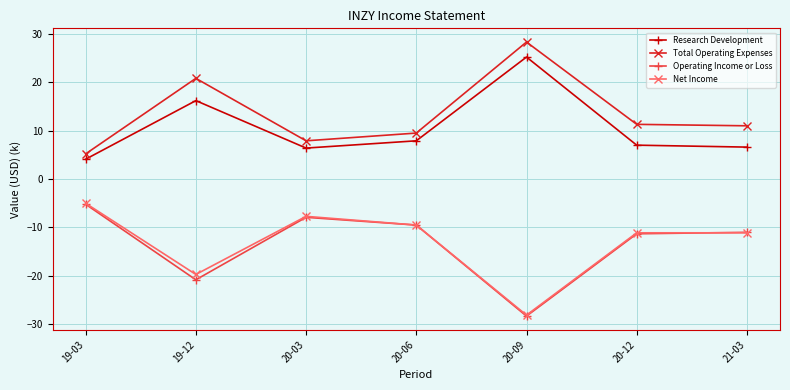

What are all the series names shown in the legend?

Research Development, Total Operating Expenses, Operating Income or Loss, Net Income